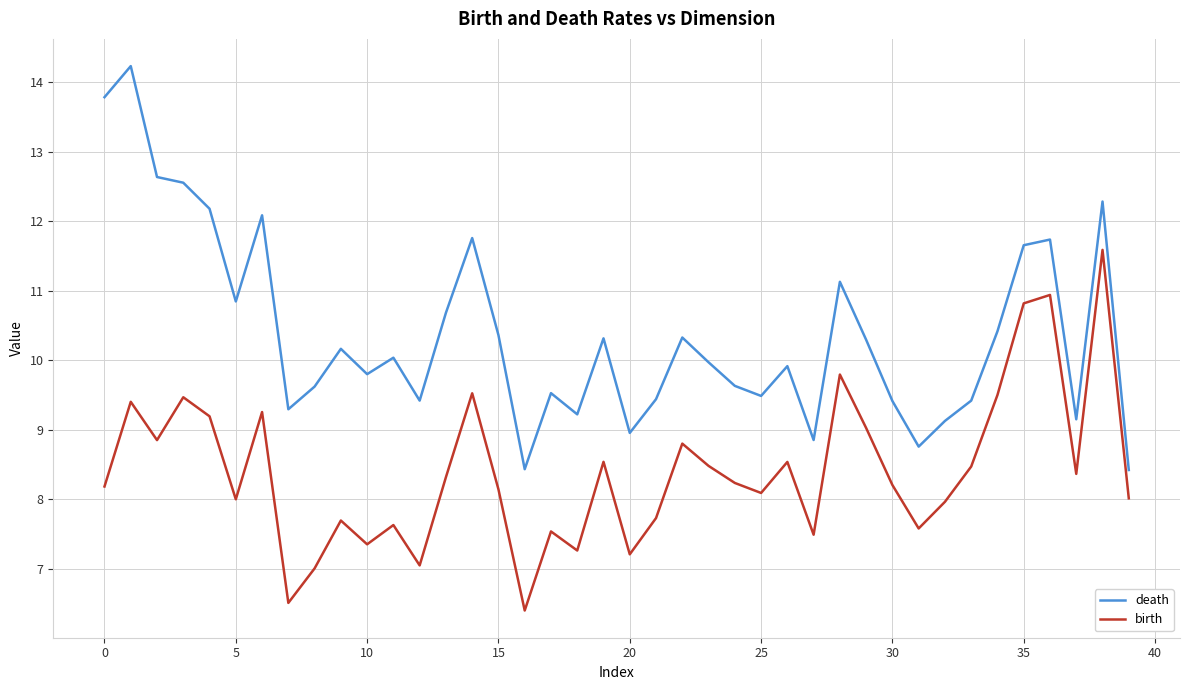

Which series has the largest range (max minus min)?

death